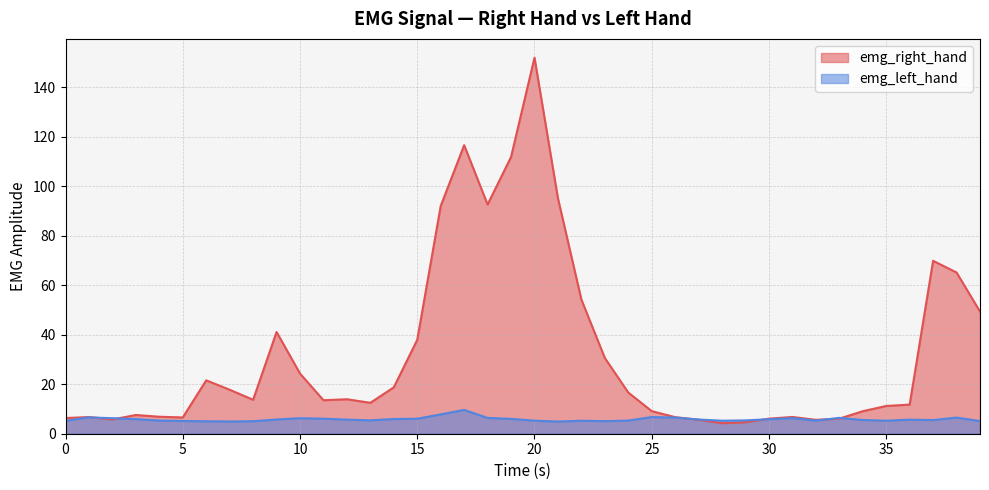

Between 11 and 34, which is larger?

11